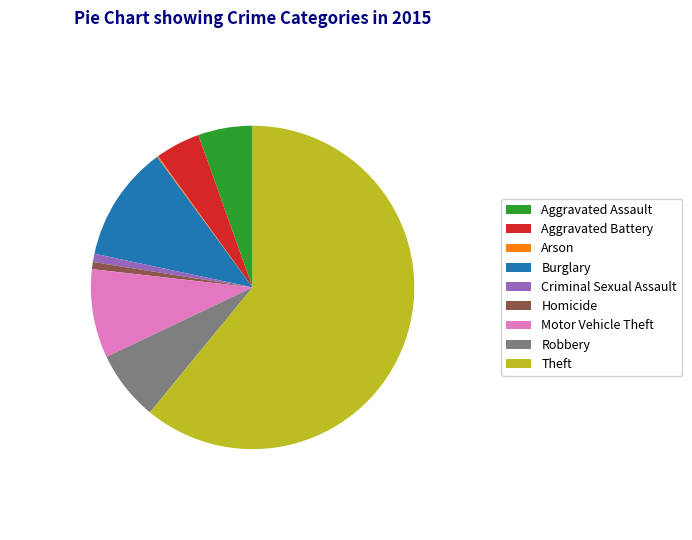

Which category has the biggest portion of the pie?

Theft